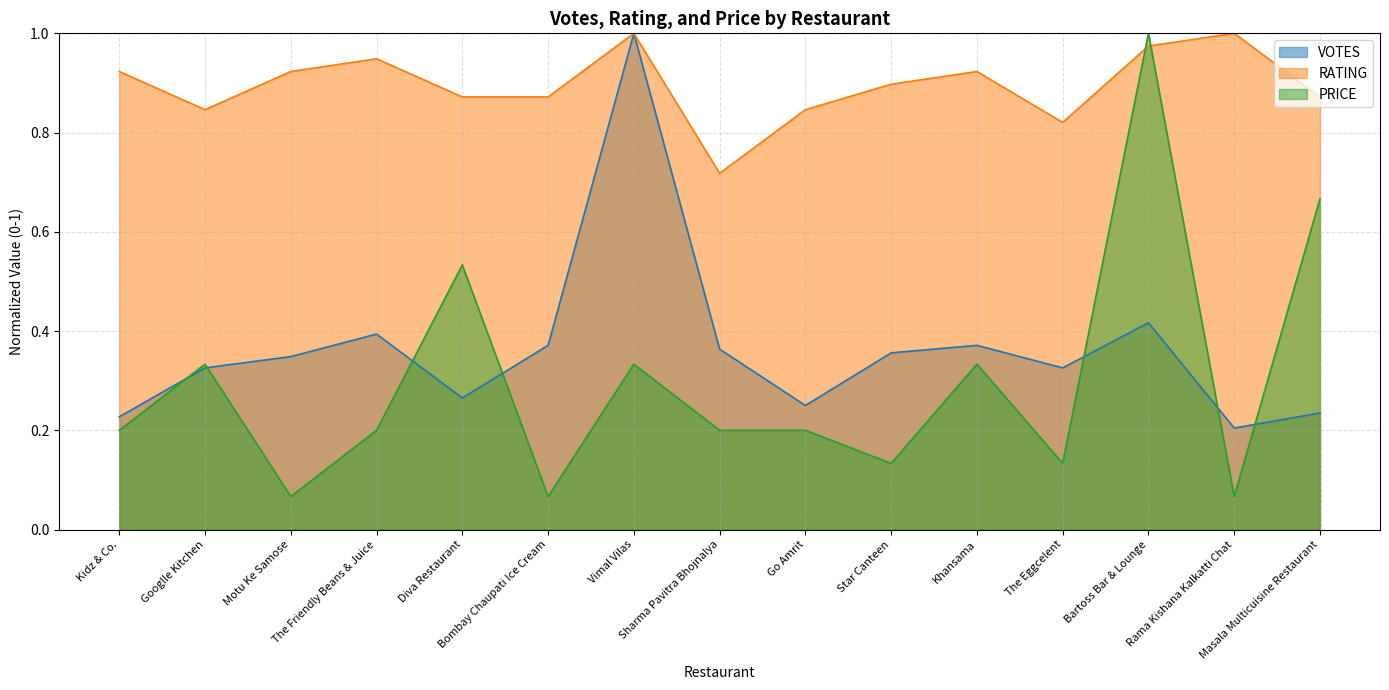

What is the sum of all VOTES values?

5.5